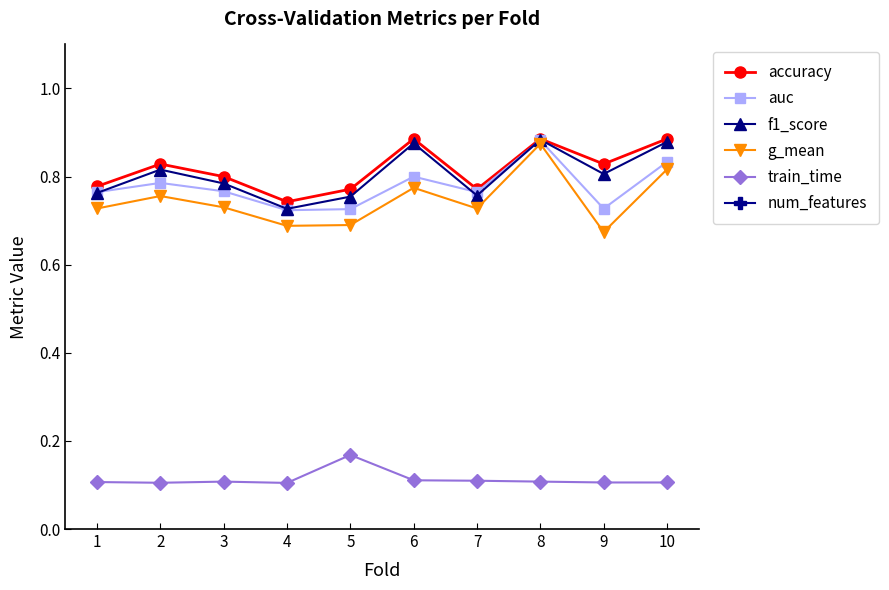

List the labels in order of num_features value, smallest first.

3, 4, 5, 6, 7, 9, 8, 1, 2, 10